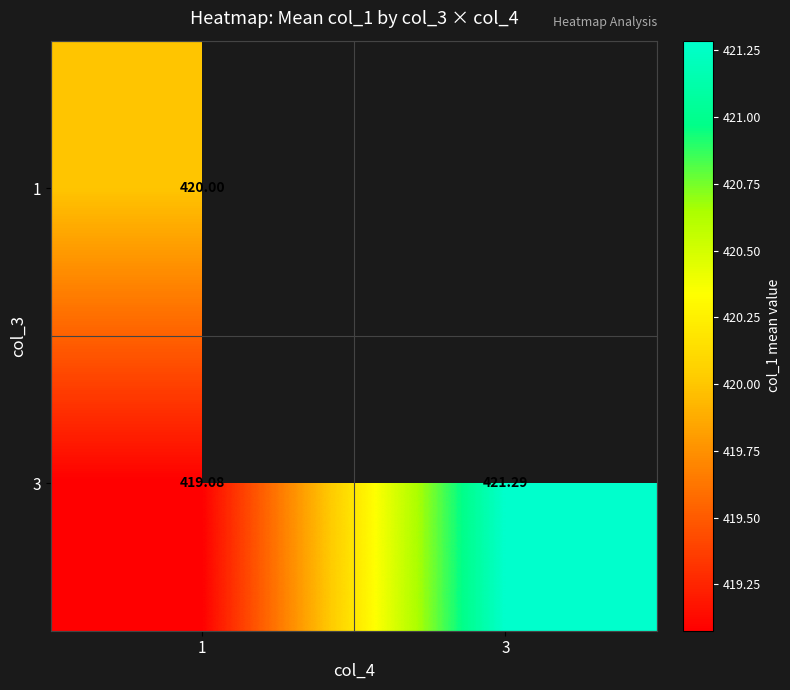

What is the average value of the 3 series?

420.2